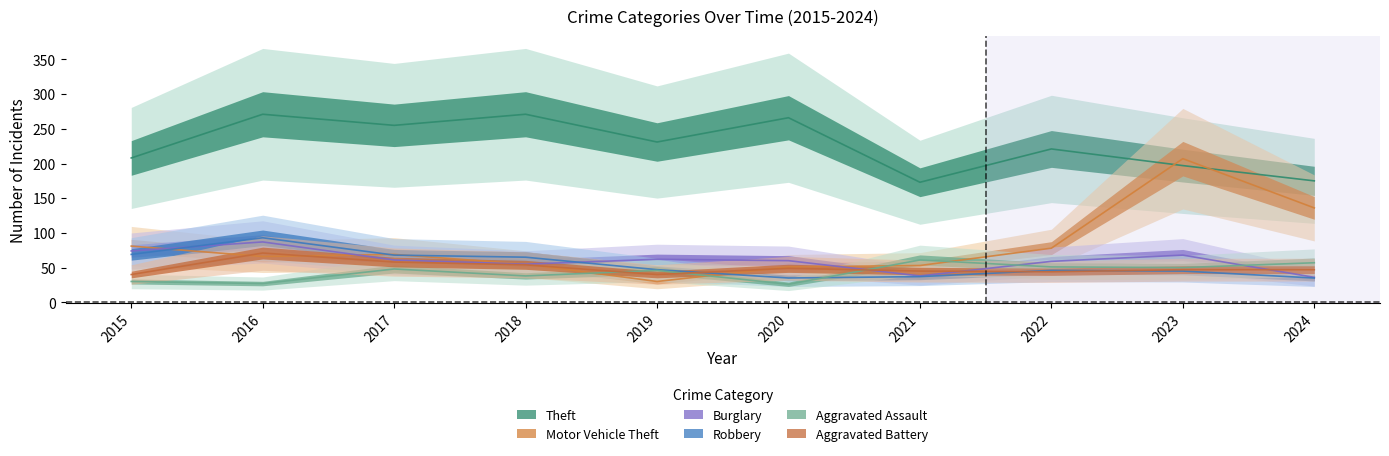

Is it true that Robbery equals 71 at 2019?

False